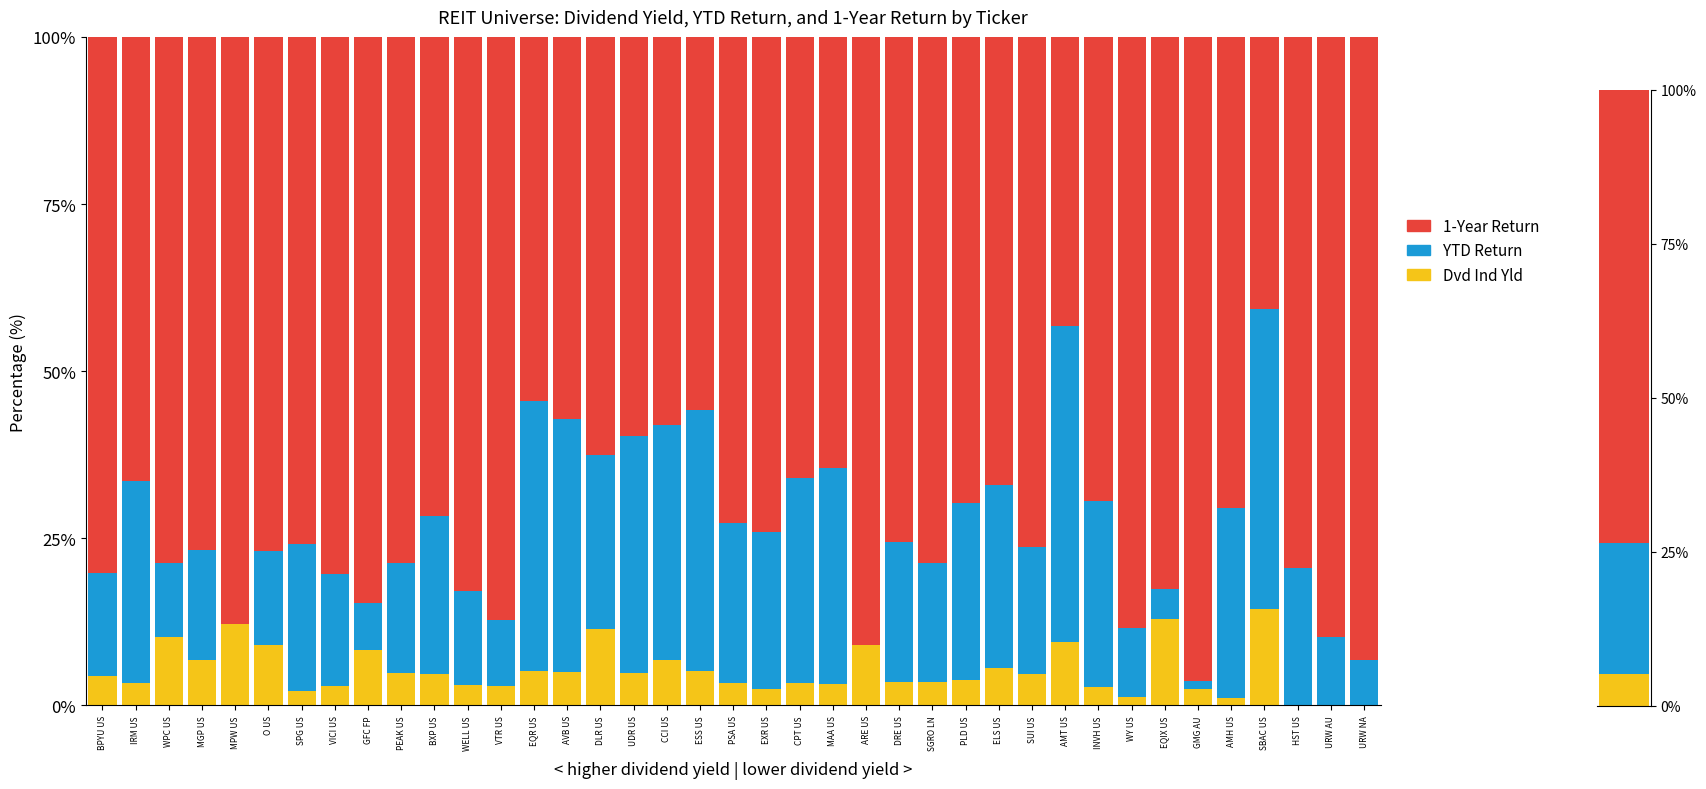

Read the Dvd Ind Yld value at MPW US.

12.2